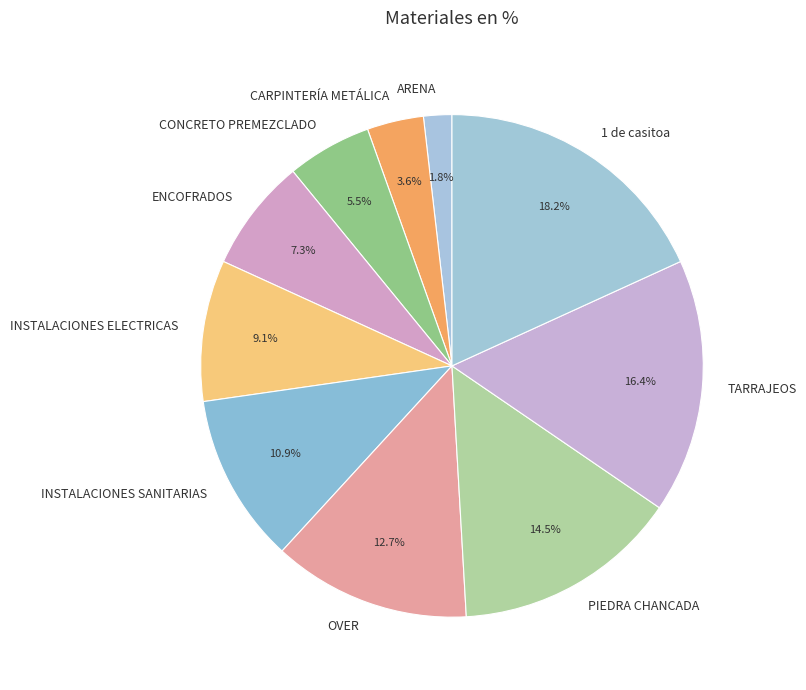

The ARENA slice represents 13% of the pie. True or false?

False